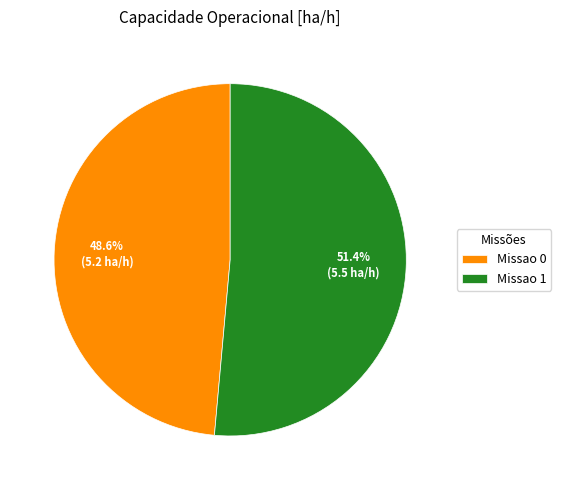

Which has a higher value, Missao 0 or Missao 1?

Missao 1